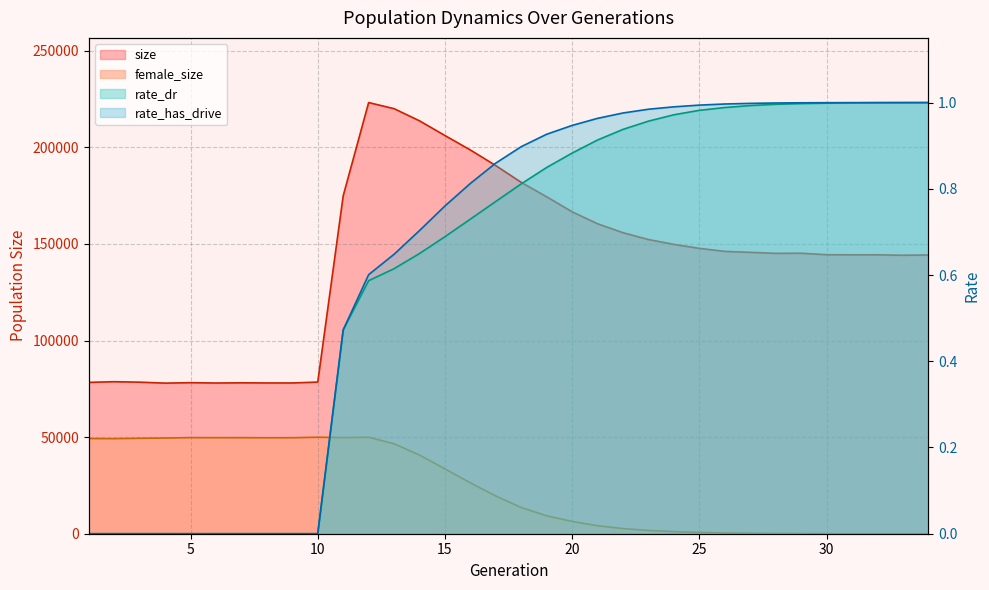

Reading right to left, what are all the values shown in this chart?

size: 144304.0	144169.0	144391.0	144384.0	144449.0	145212.0	145153.0	145682.0	146174.0	147733.0	149793.0	152305.0	155830.0	160466.0	166650.0	174418.0	181874.0	190564.0	198667.0	206147.0	213768.0	220066.0	223225.0	174951.0	78518.0	78055.0	78058.0	78134.0	78028.0	78199.0	77974.0	78460.0	78705.0	78361.0
female_size: 0.0	4.0	7.0	17.0	35.0	63.0	116.0	220.0	383.0	666.0	1105.0	1697.0	2653.0	4135.0	6364.0	9268.0	13561.0	19501.0	26333.0	33572.0	40712.0	46581.0	49943.0	49776.0	49965.0	49701.0	49678.0	49730.0	49717.0	49750.0	49535.0	49409.0	49219.0	49283.0
rate_dr: 1.0	1.0	1.0	1.0	1.0	1.0	1.0	1.0	1.0	1.0	1.0	1.0	0.9	0.9	0.9	0.8	0.8	0.8	0.7	0.7	0.6	0.6	0.6	0.5	0.0	0.0	0.0	0.0	0.0	0.0	0.0	0.0	0.0	0.0
rate_has_drive: 1.0	1.0	1.0	1.0	1.0	1.0	1.0	1.0	1.0	1.0	1.0	1.0	1.0	1.0	0.9	0.9	0.9	0.9	0.8	0.8	0.7	0.6	0.6	0.5	0.0	0.0	0.0	0.0	0.0	0.0	0.0	0.0	0.0	0.0